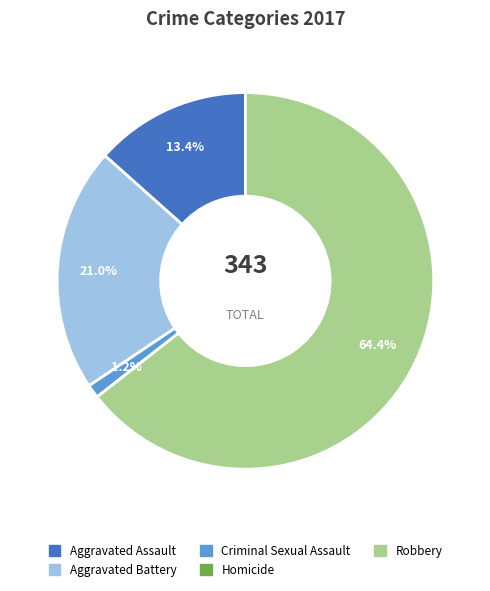

Which has a higher value, Aggravated Assault or Robbery?

Robbery